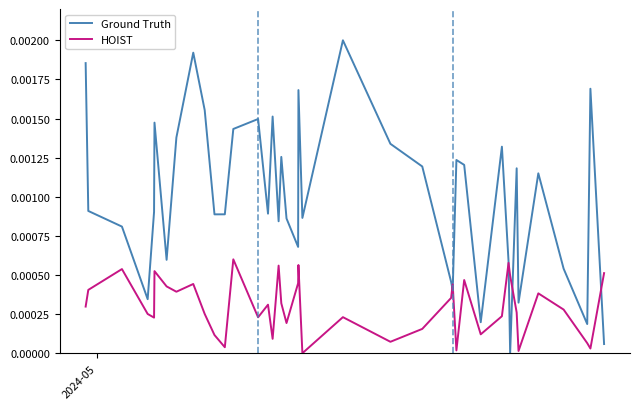

Is this an area chart (filled region under the line)?

No